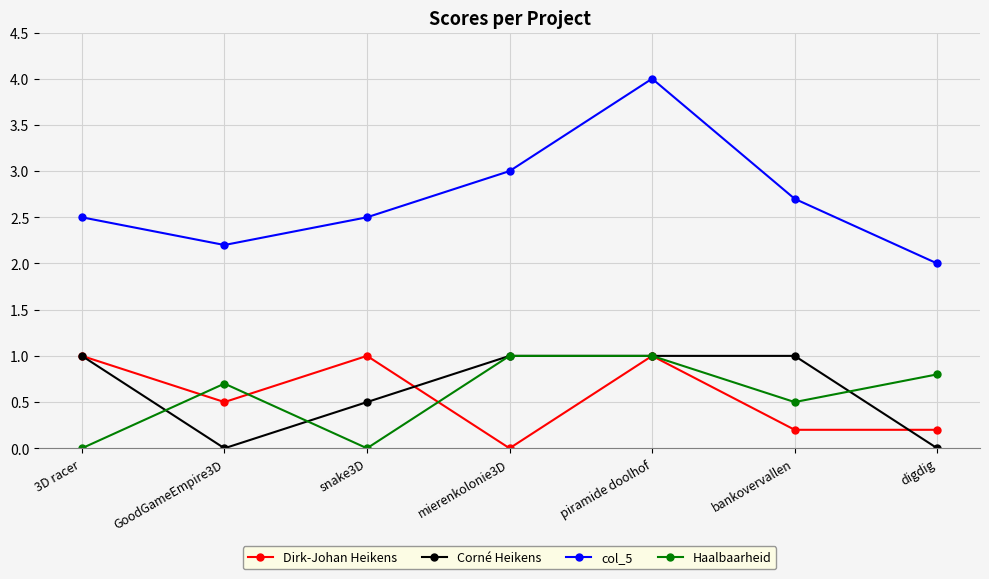

What are all the series names shown in the legend?

Dirk-Johan Heikens, Corné Heikens, col_5, Haalbaarheid